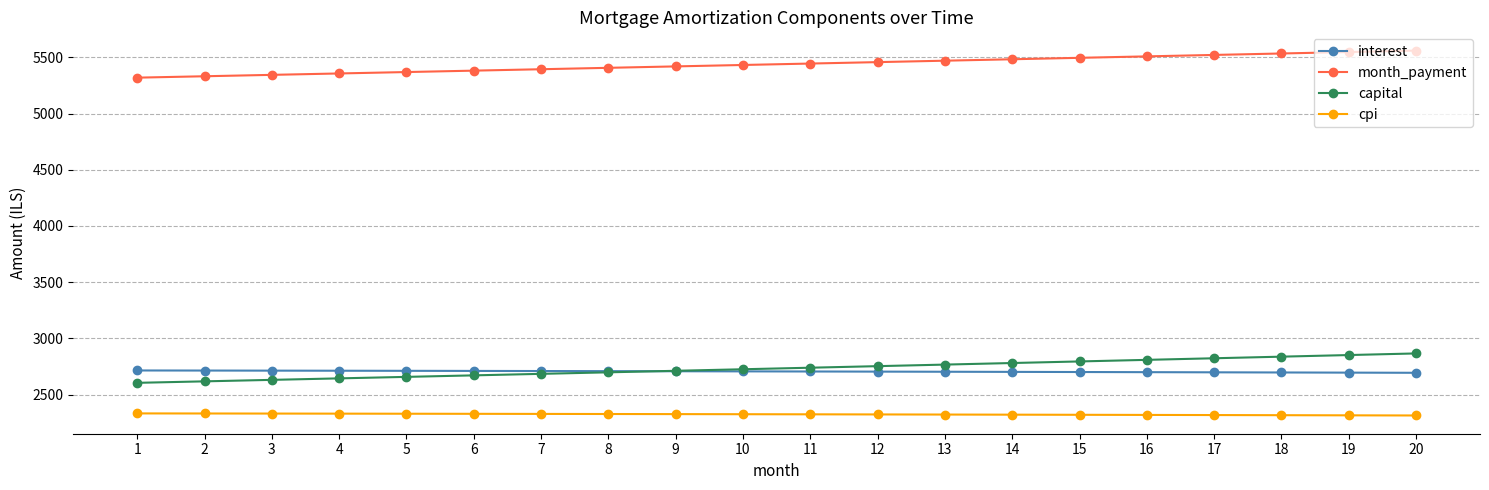

List the series in order of their peak value, highest first.

month_payment, capital, interest, cpi